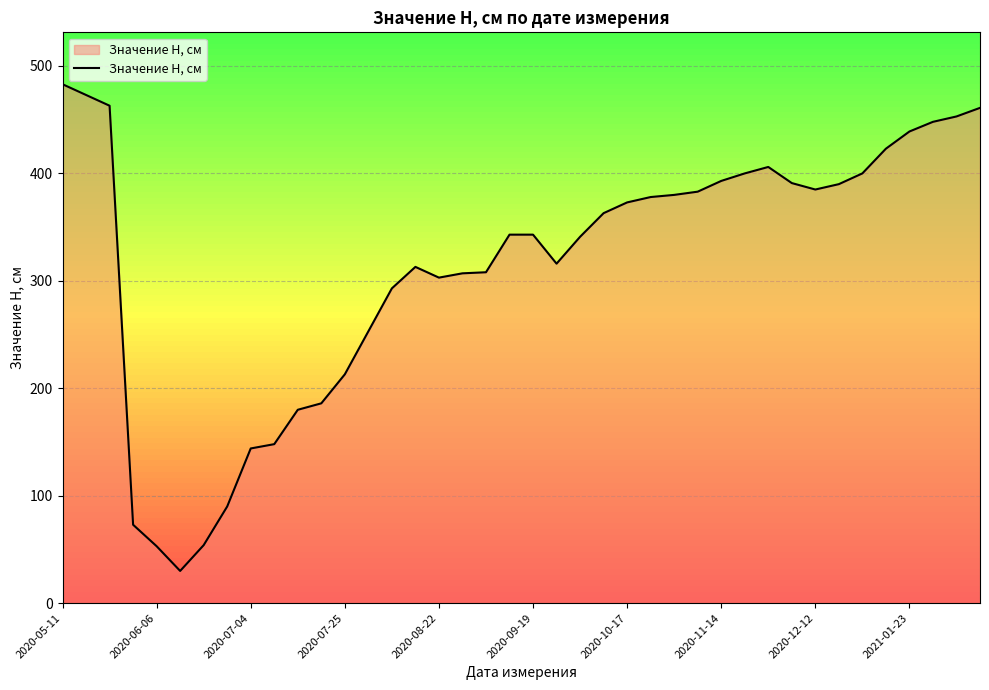

What is the sum of all values?

12576